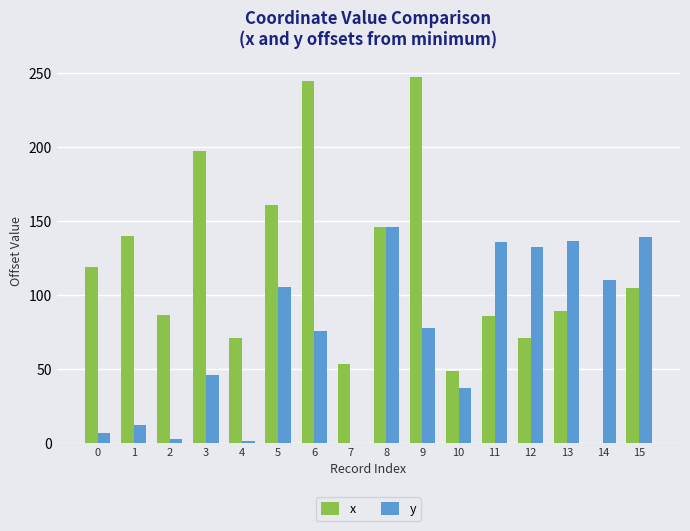

What is the highest value of the y series?

146.1